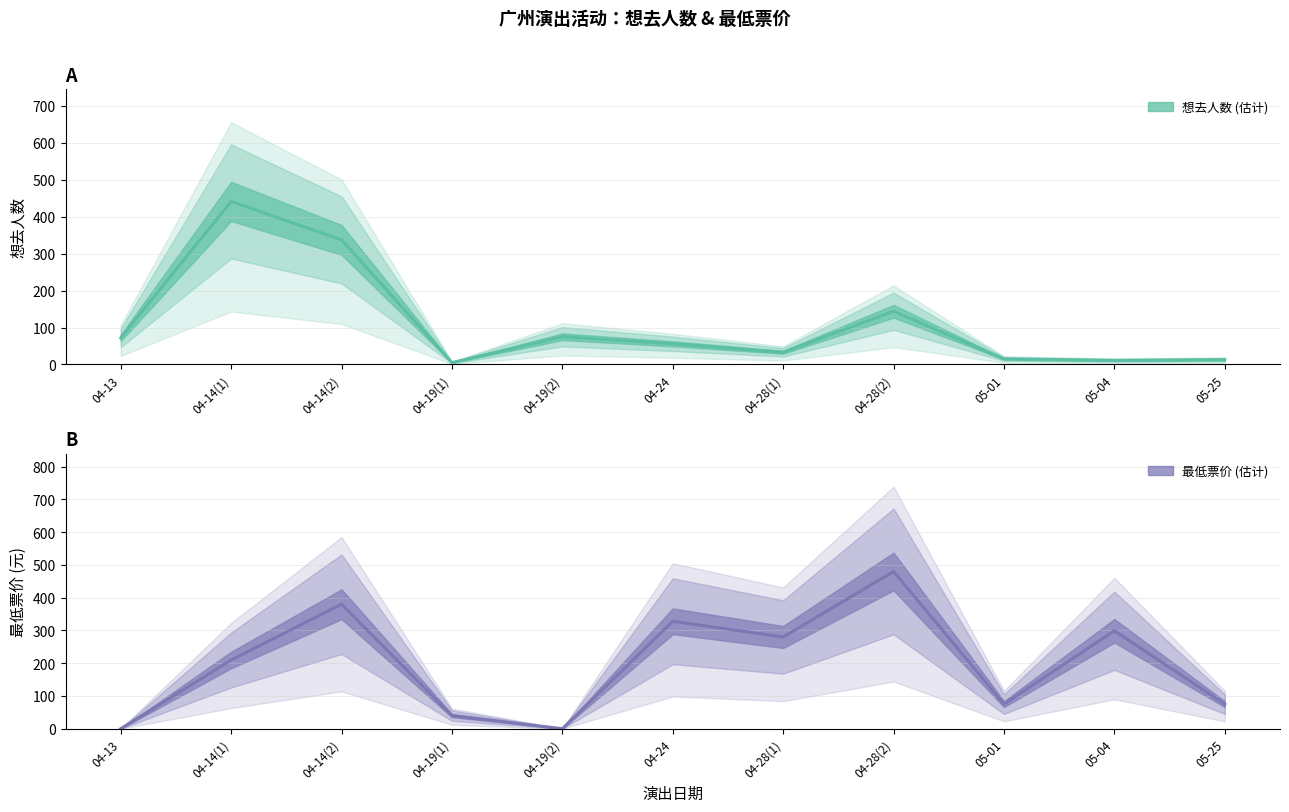

How many data points in 最低票价 are less than 209?

5